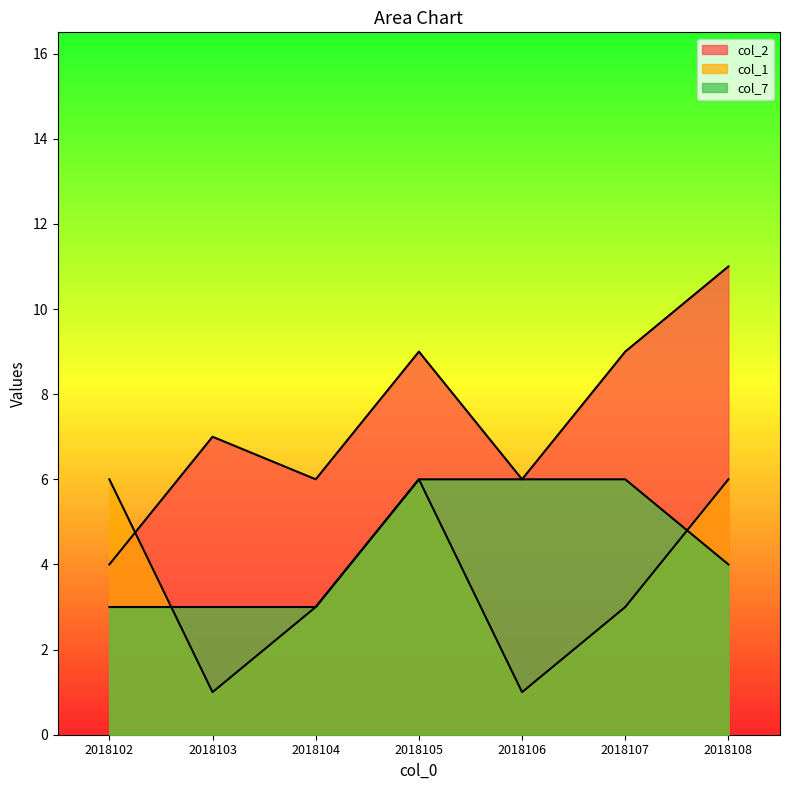

The value of col_7 at 2018103 is 1. True or false?

False